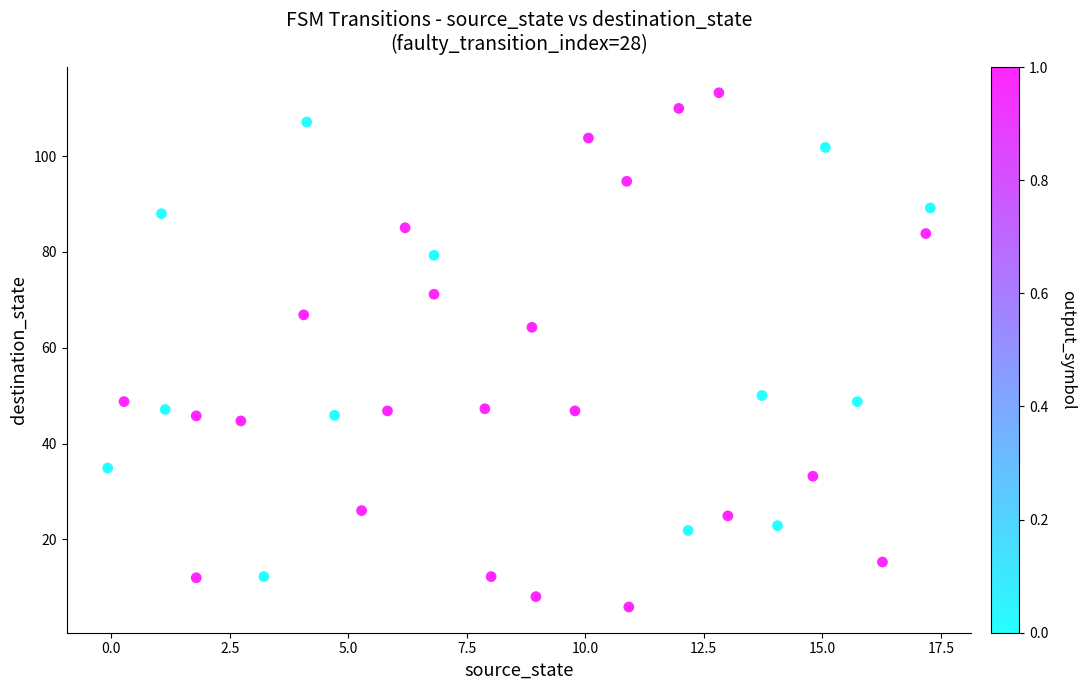

What is the range of Y values (max minus min)?

107.3